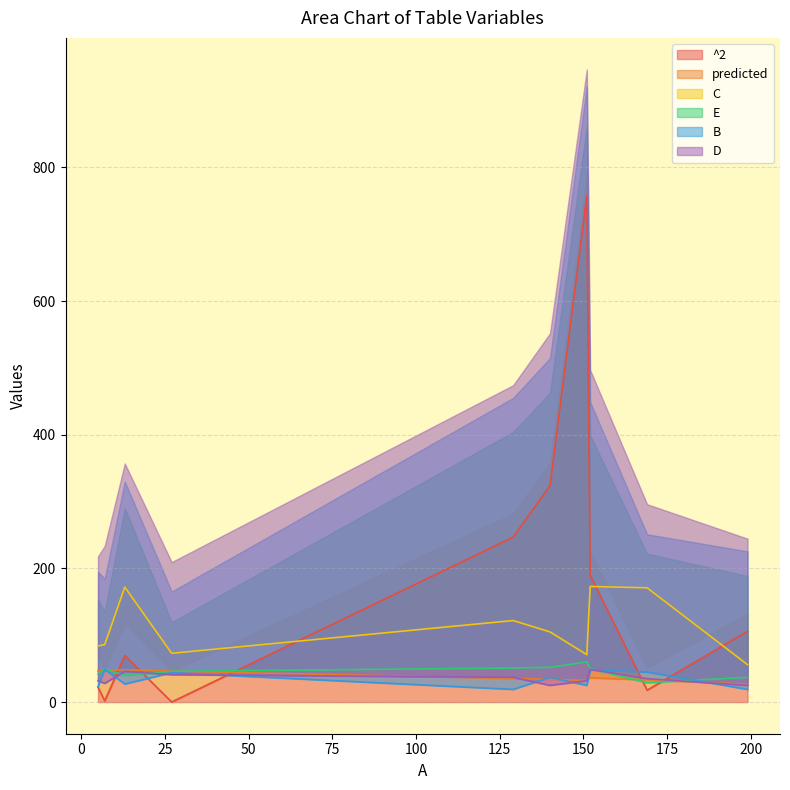

What is the sum of all B values?

336.0